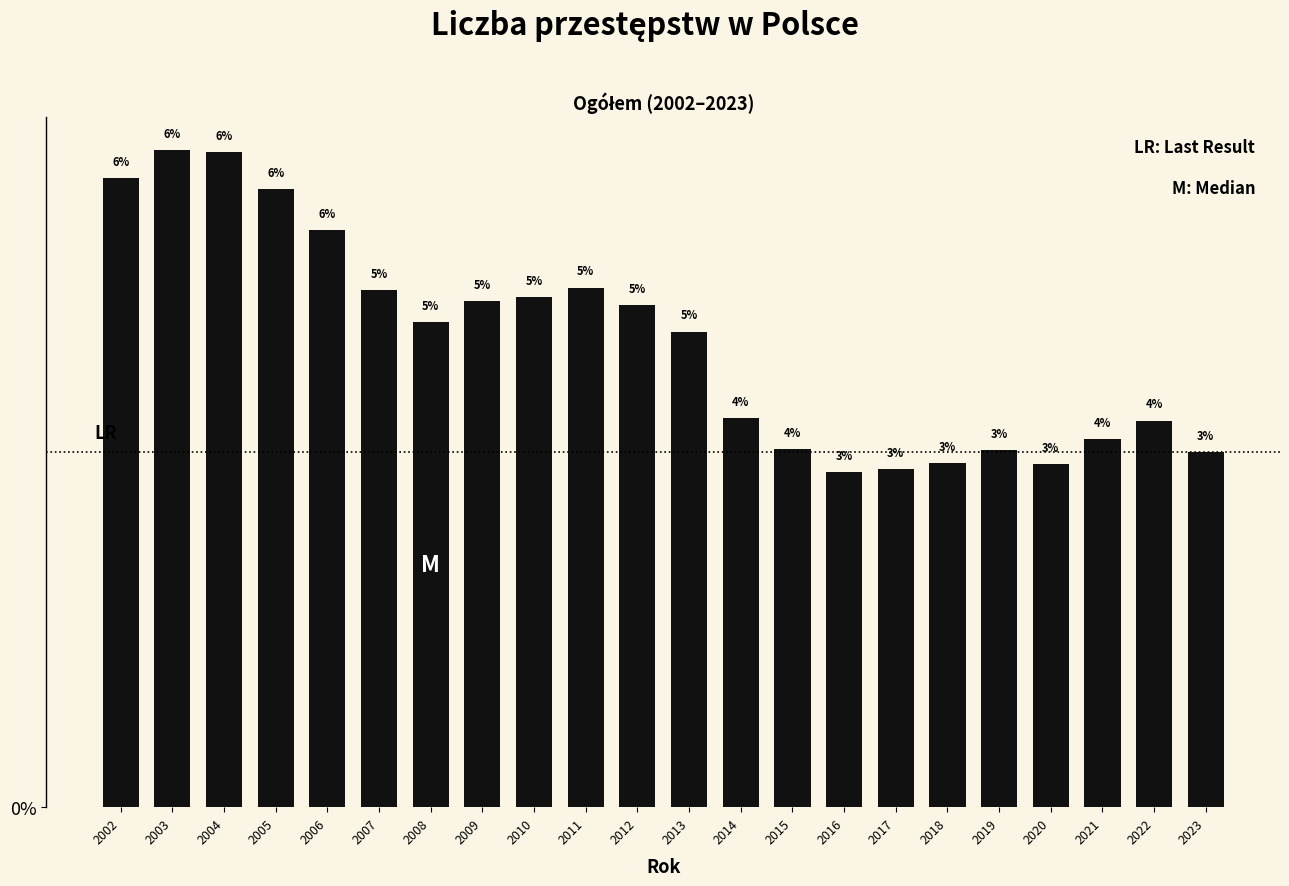

How many bars are there in total?

22